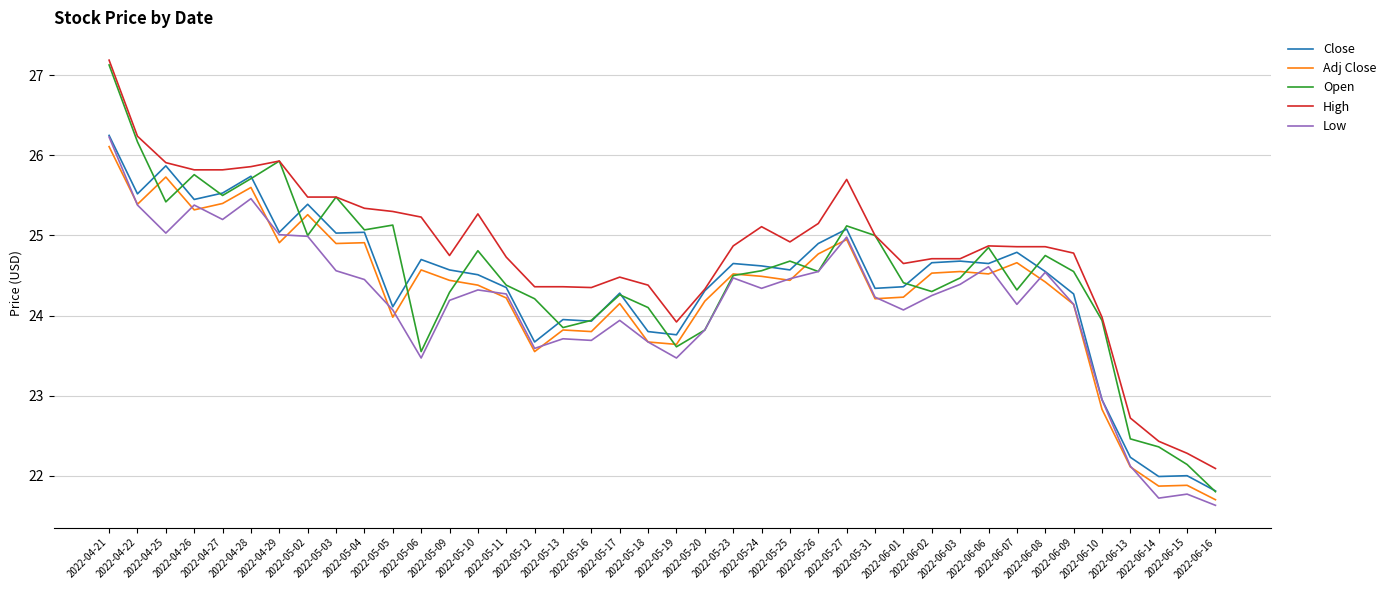

What is the average value of the Adj Close series?

24.3